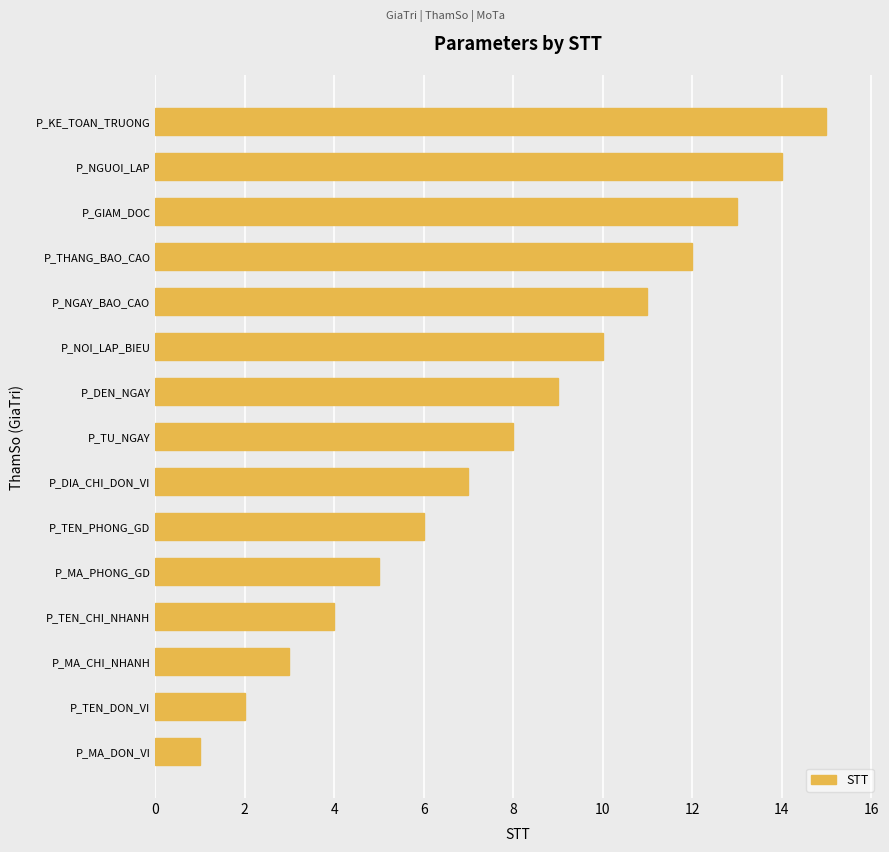

Approximately how many times larger is the value at P_TEN_DON_VI compared to P_TEN_CHI_NHANH?

0.5